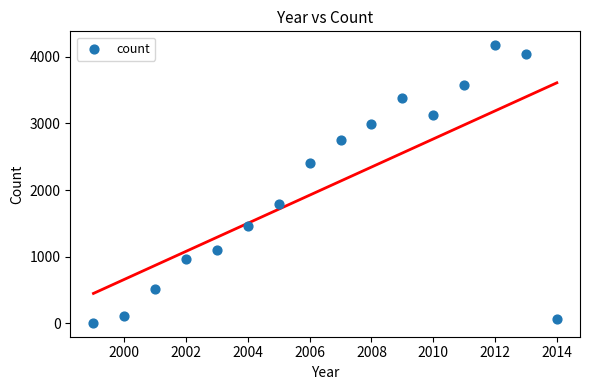

What is the range of Y values (max minus min)?

4166